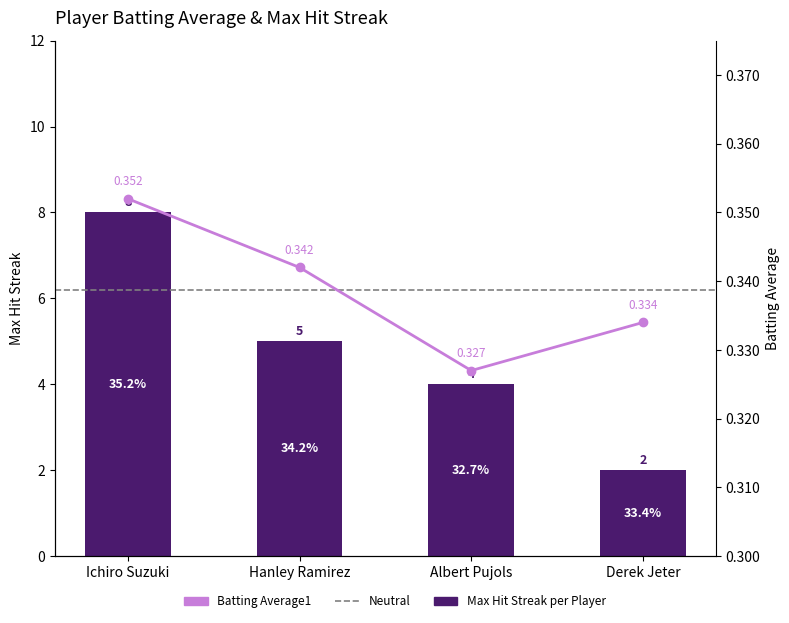

The value of Max Streak at Derek Jeter is 0.9. True or false?

False